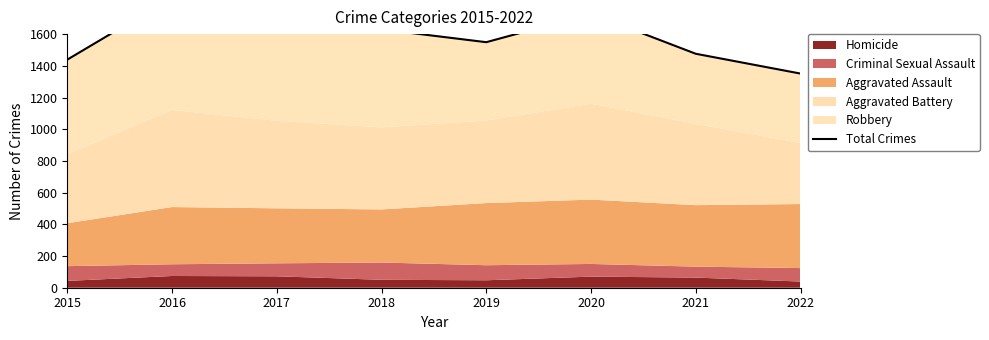

At which category does the chart reach its peak across all series?

2016